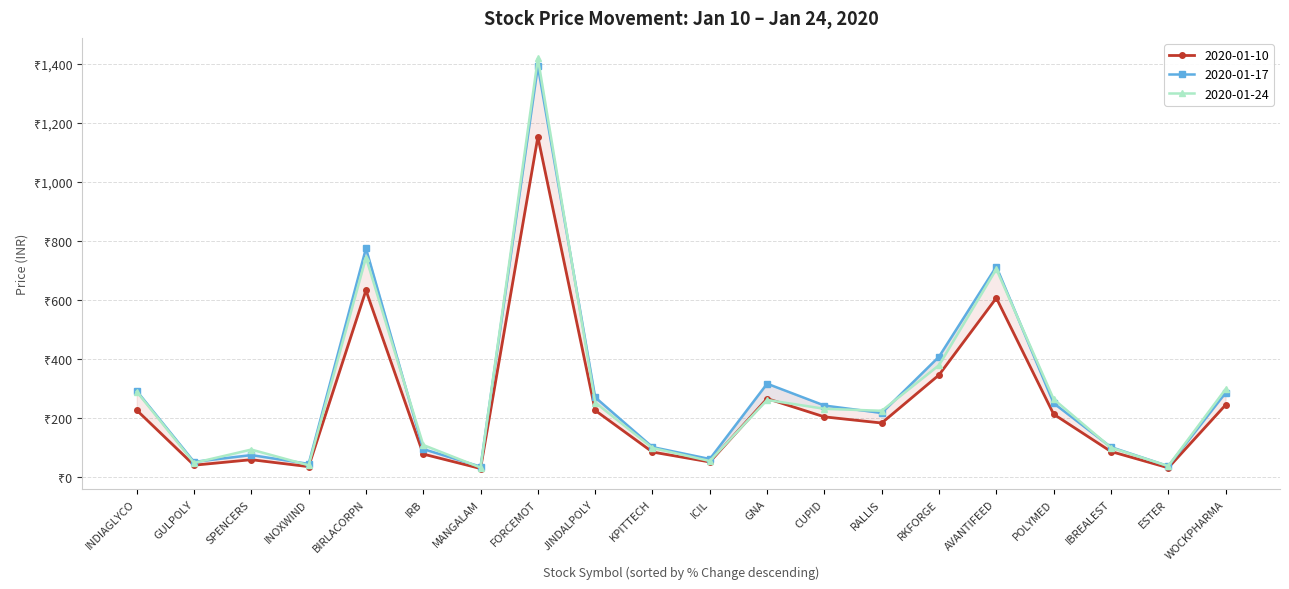

What is the label of the 16th point from the right?

BIRLACORPN